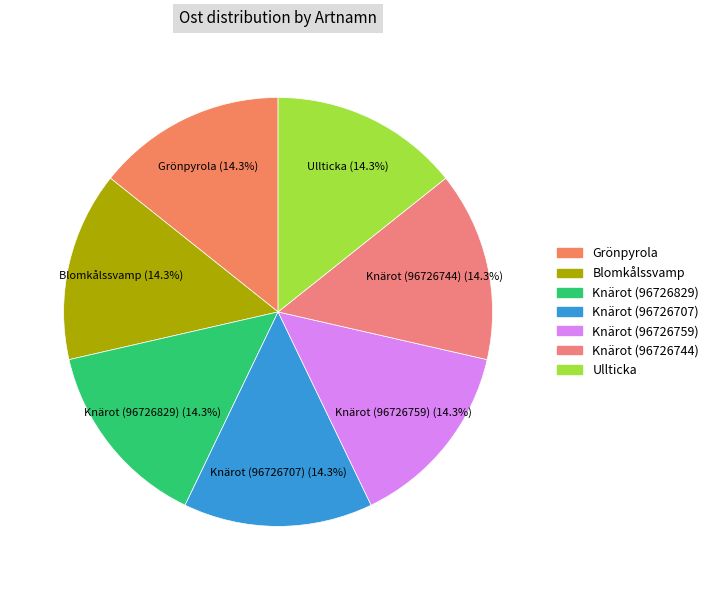

Does Grönpyrola represent more than half of the total?

No